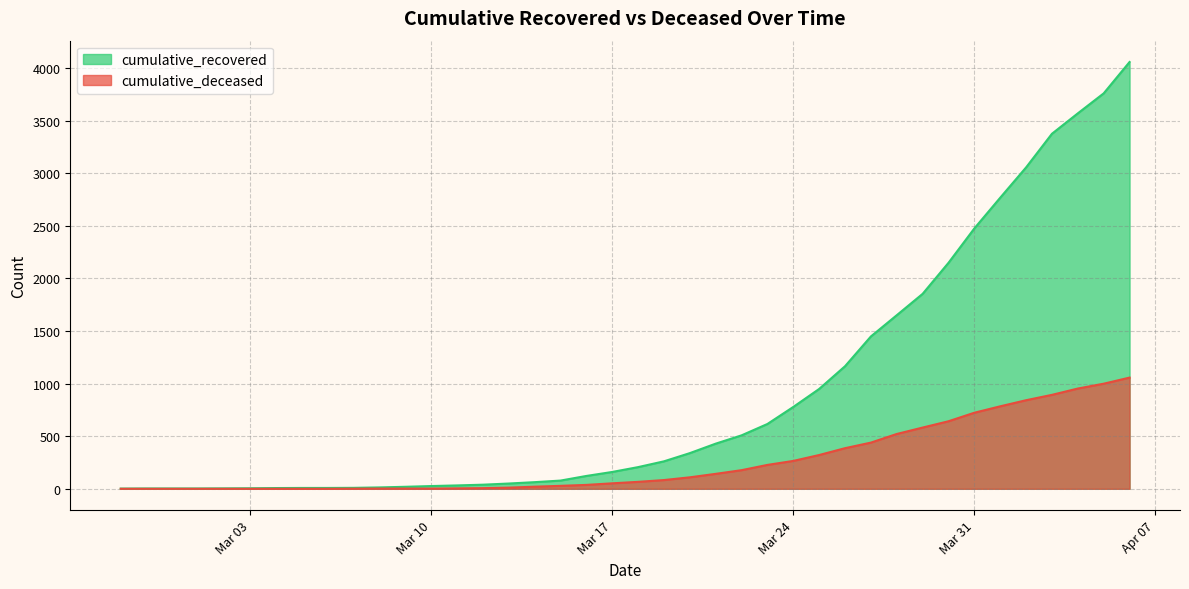

What are all the series names shown in the legend?

cumulative_recovered, cumulative_deceased